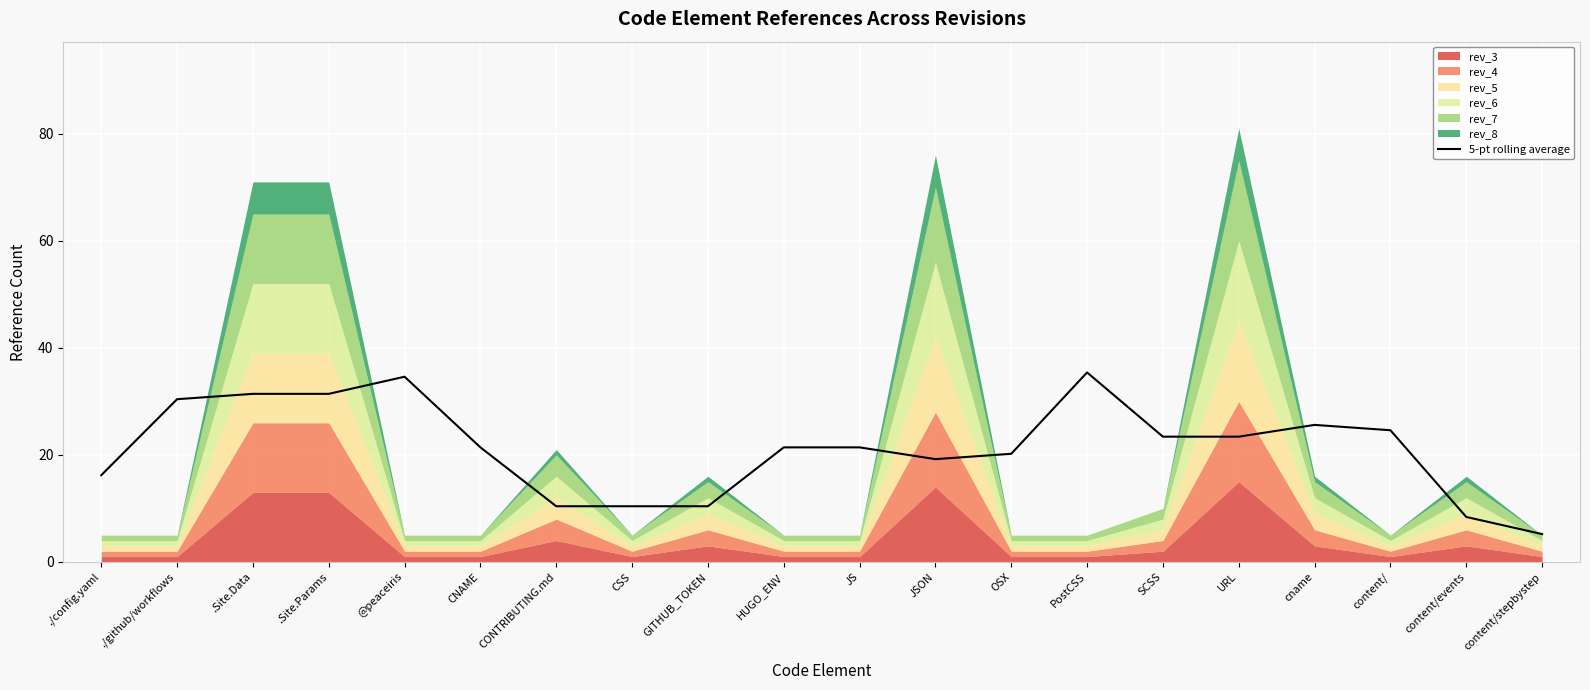

Reading left to right, list all the values displayed in this chart.

./config.yaml=16.2	./github/workflows=30.4	.Site.Data=31.4	.Site.Params=31.4	@peaceiris=34.6	CNAME=21.4	CONTRIBUTING.md=10.4	CSS=10.4	GITHUB_TOKEN=10.4	HUGO_ENV=21.4	JS=21.4	JSON=19.2	OSX=20.2	PostCSS=35.4	SCSS=23.4	URL=23.4	cname=25.6	content/=24.6	content/events=8.4	content/stepbystep=5.2